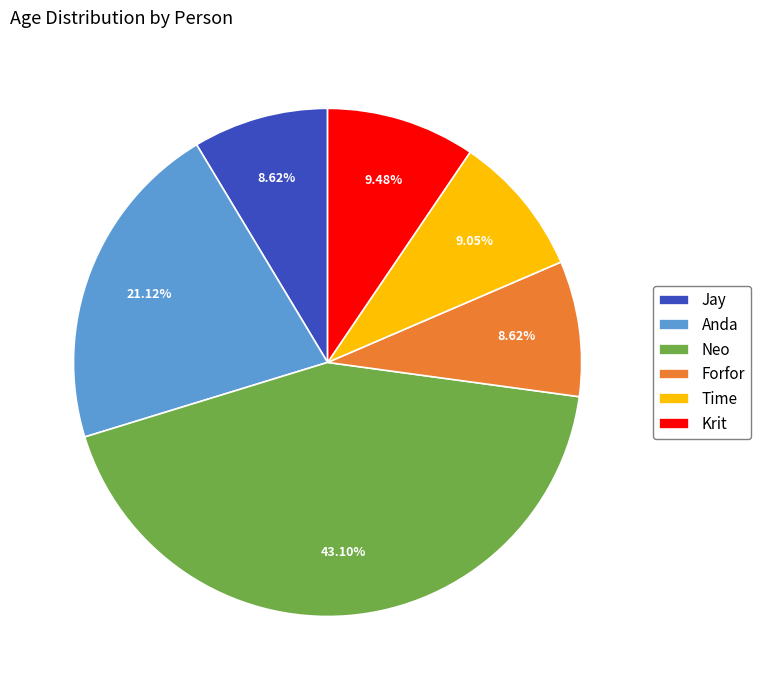

Does any single category account for the majority?

No